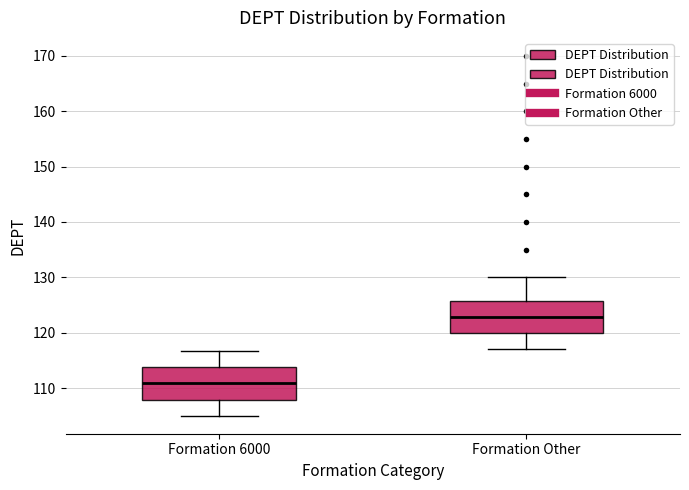

Which box has the highest median line?

Formation Other